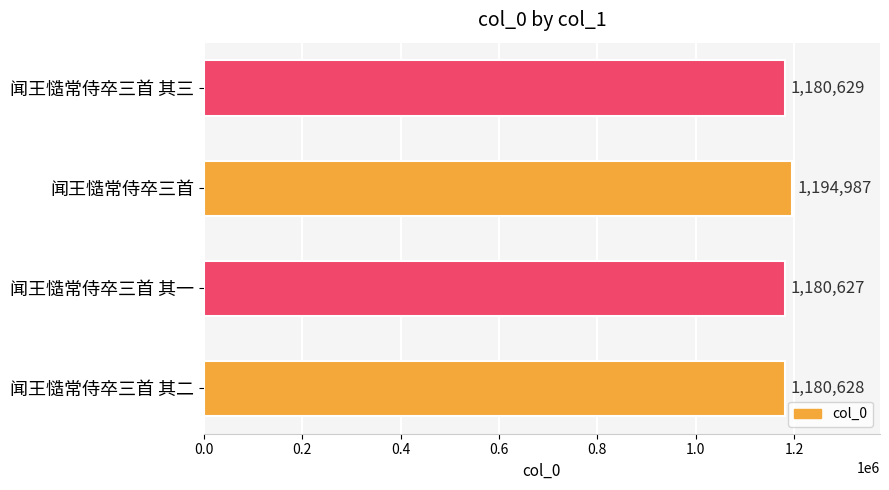

What is the approximate value at 闻王慥常侍卒三首 其二?

1180628